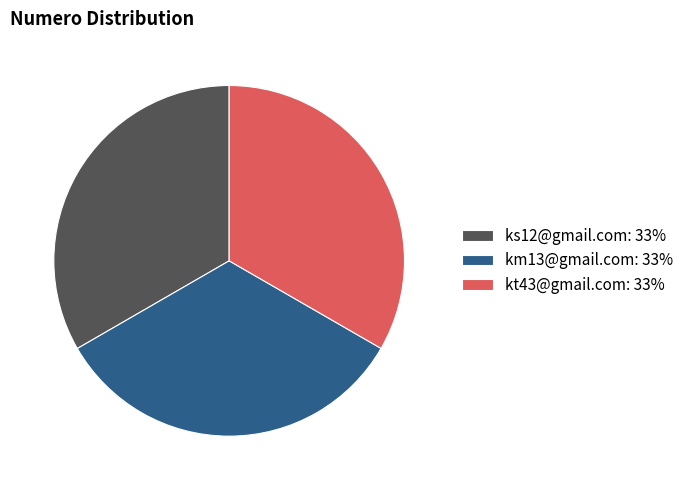

Count the number of slices in the pie.

3